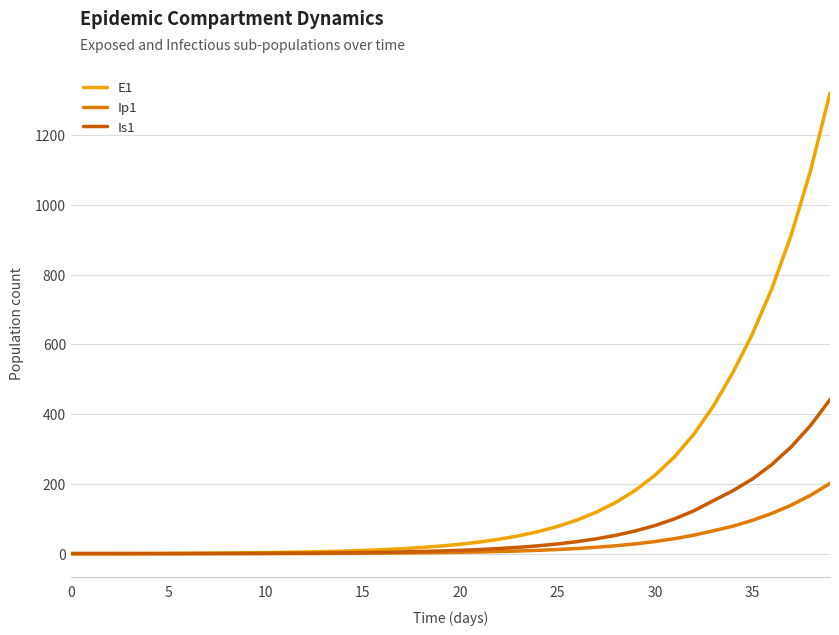

Rank the series by their maximum value, from highest to lowest.

E1, Is1, Ip1